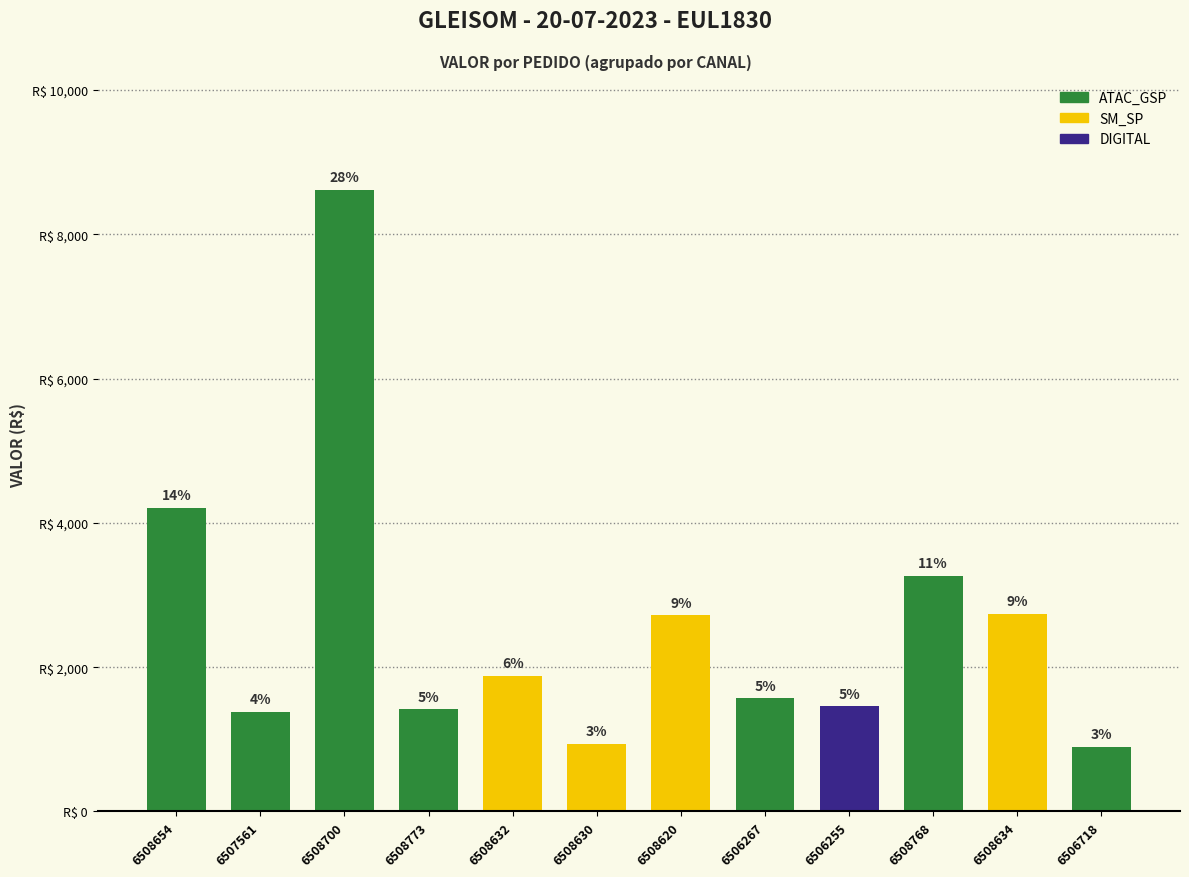

What is the maximum value shown in the chart?

8615.9